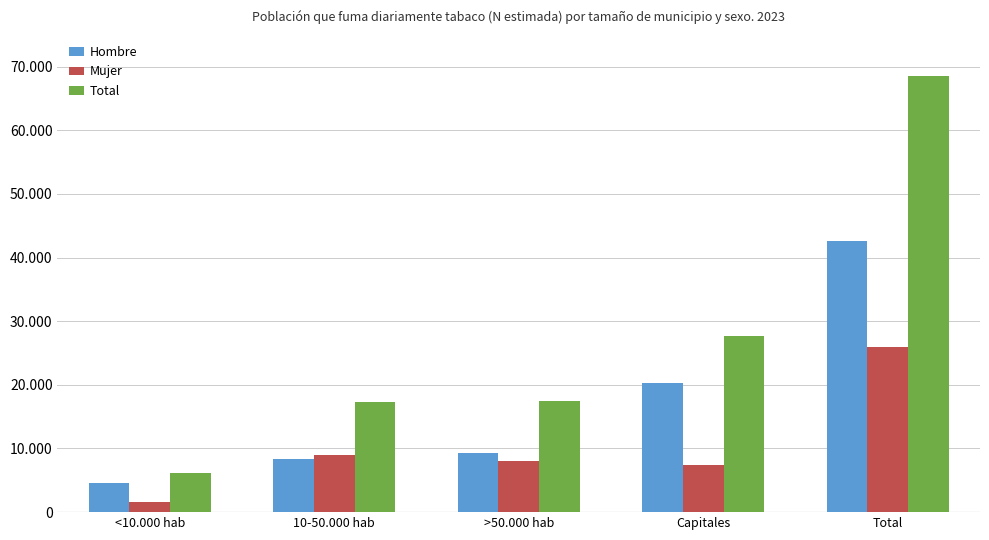

Are the bars grouped side by side (vs. stacked)?

Yes